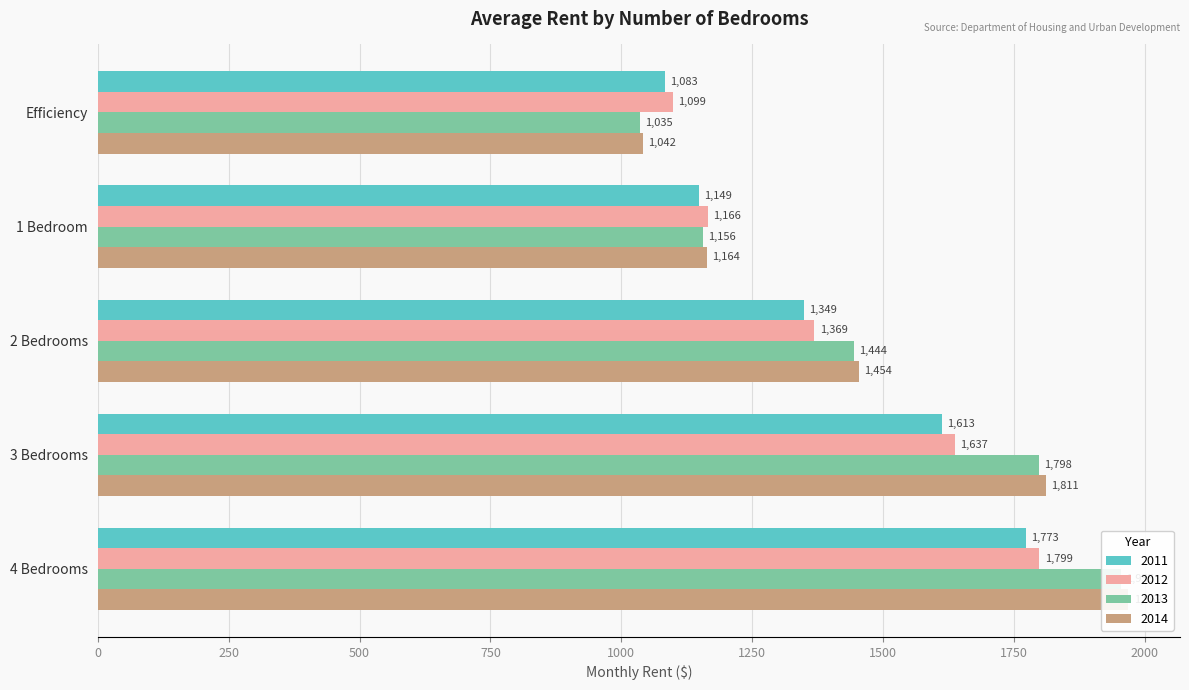

Reading right to left, extract all data points from this chart.

2011: 4 Bedrooms=1773	3 Bedrooms=1613	2 Bedrooms=1349	1 Bedroom=1149	Efficiency=1083
2012: 4 Bedrooms=1799	3 Bedrooms=1637	2 Bedrooms=1369	1 Bedroom=1166	Efficiency=1099
2013: 4 Bedrooms=1955	3 Bedrooms=1798	2 Bedrooms=1444	1 Bedroom=1156	Efficiency=1035
2014: 4 Bedrooms=1969	3 Bedrooms=1811	2 Bedrooms=1454	1 Bedroom=1164	Efficiency=1042